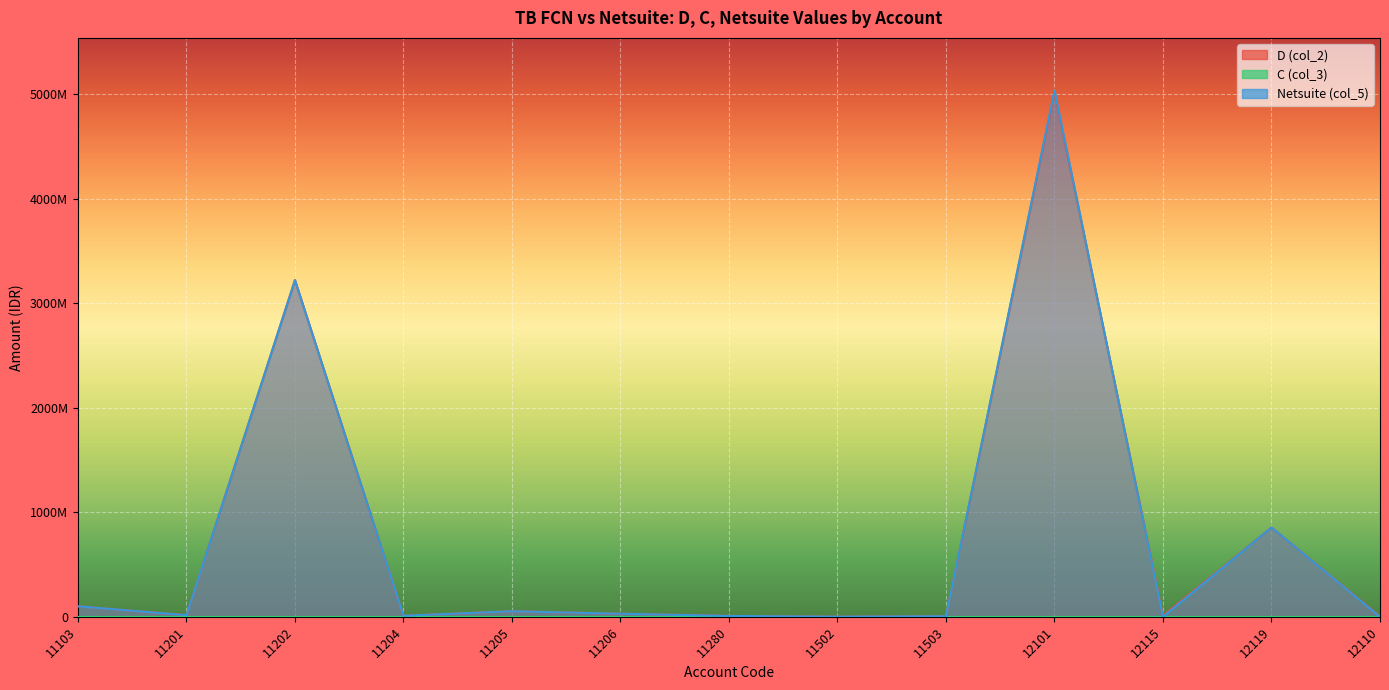

Reading left to right, list all the values displayed in this chart.

D (col_2): 11103=100275780.0	11201=15043819.2	11202=3219970350.8	11204=9900000.0	11205=52877213.1	11206=29352106.8	11280=8000000.0	11502=710116.0	11503=5363694.0	12101=5016397939.1	12115=11970769.0	12119=854036862.0	12110=5000000.0
Netsuite (col_5): 11103=100273479.7	11201=15043819.0	11202=3219970351.0	11204=9900000.0	11205=52877185.6	11206=29352107.0	11280=8000000.0	11502=710116.0	11503=5363694.0	12101=5033368709.1	12115=0.0	12119=854036861.0	12110=0.0